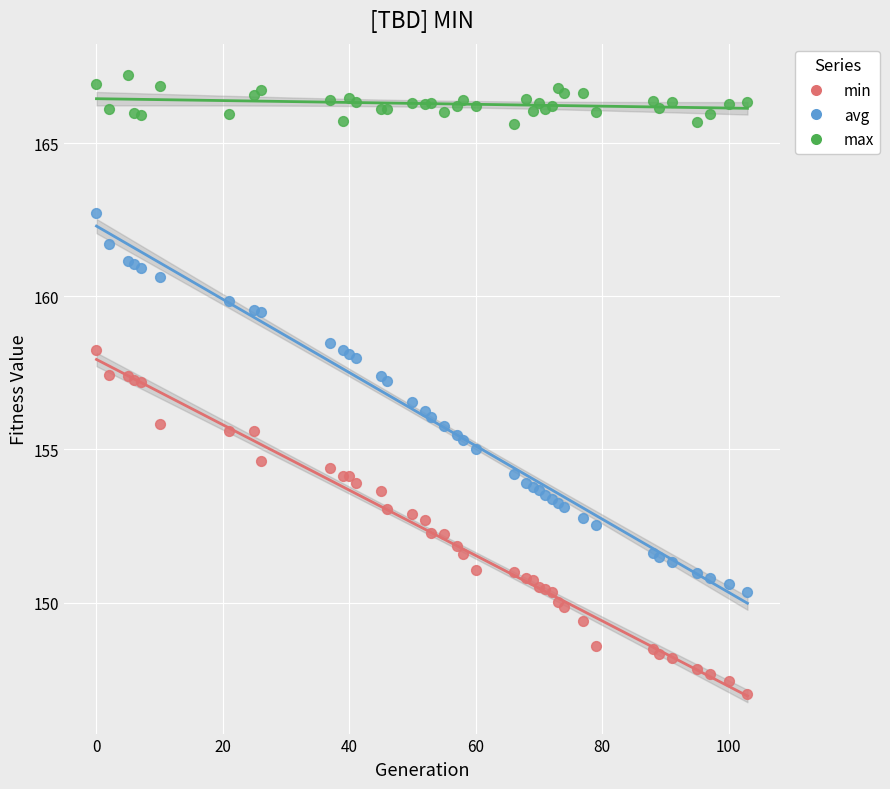

Which series contains the highest Y value?

max